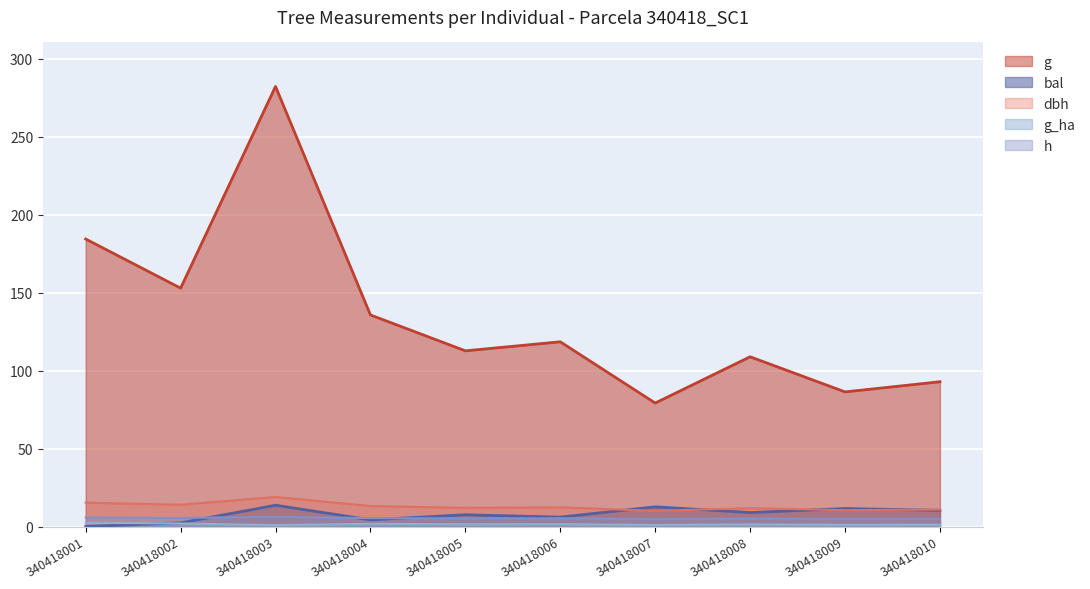

List the labels in order of h value, largest first.

340418003, 340418001, 340418002, 340418004, 340418006, 340418005, 340418008, 340418010, 340418009, 340418007